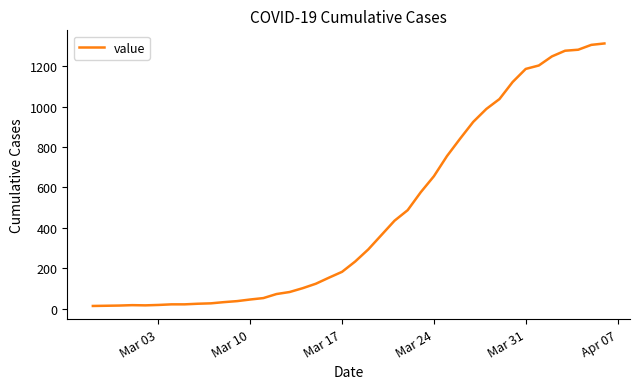

What is the sum of all values?

18584